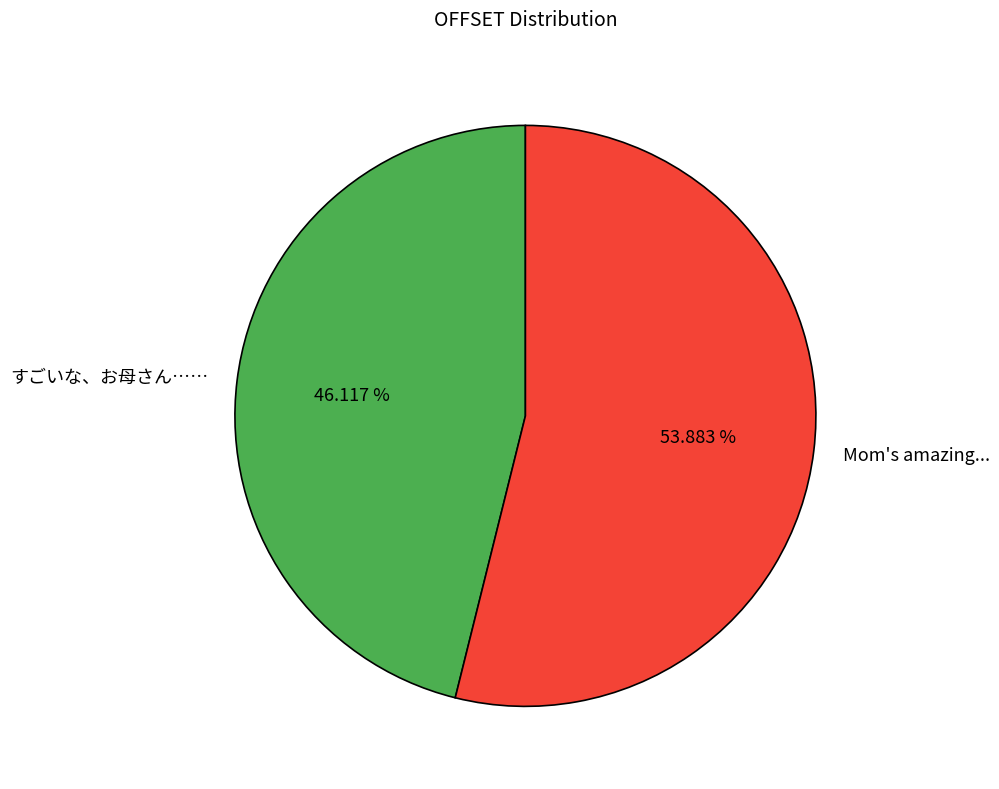

Which slice is the largest?

Mom's amazing...